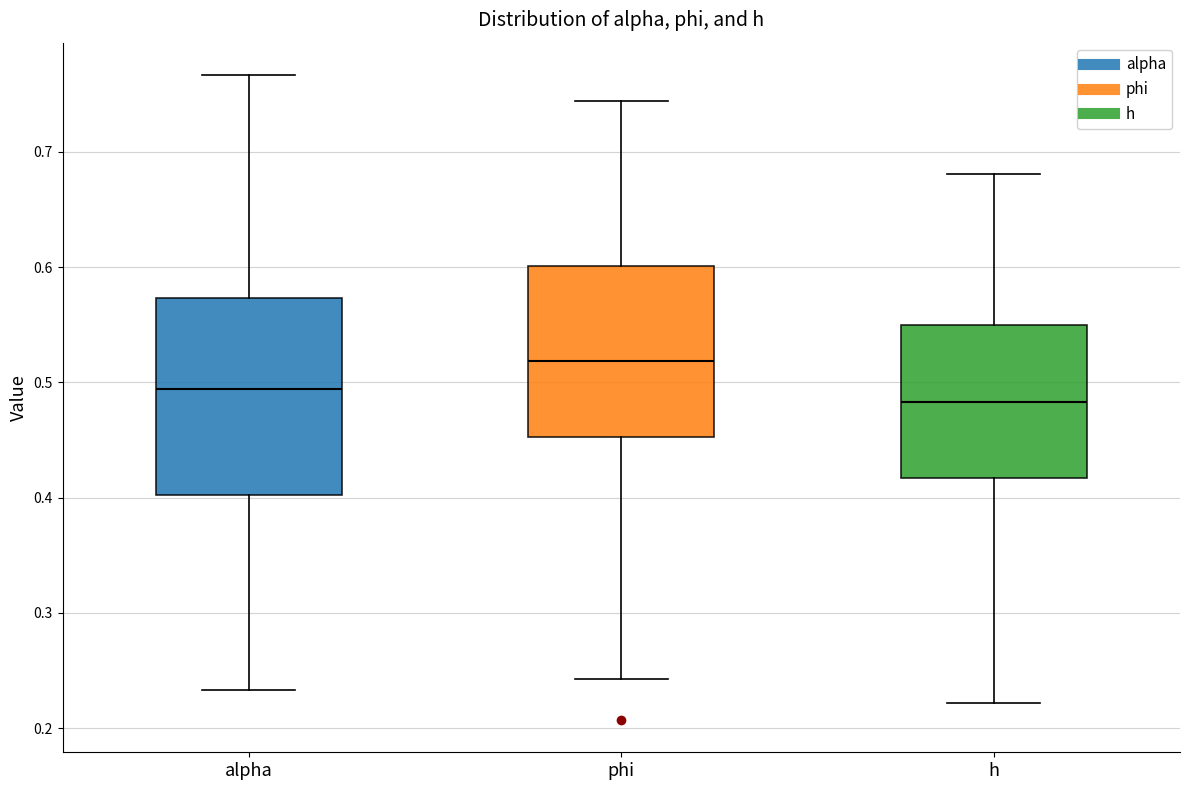

Which box's median line is the lowest?

h